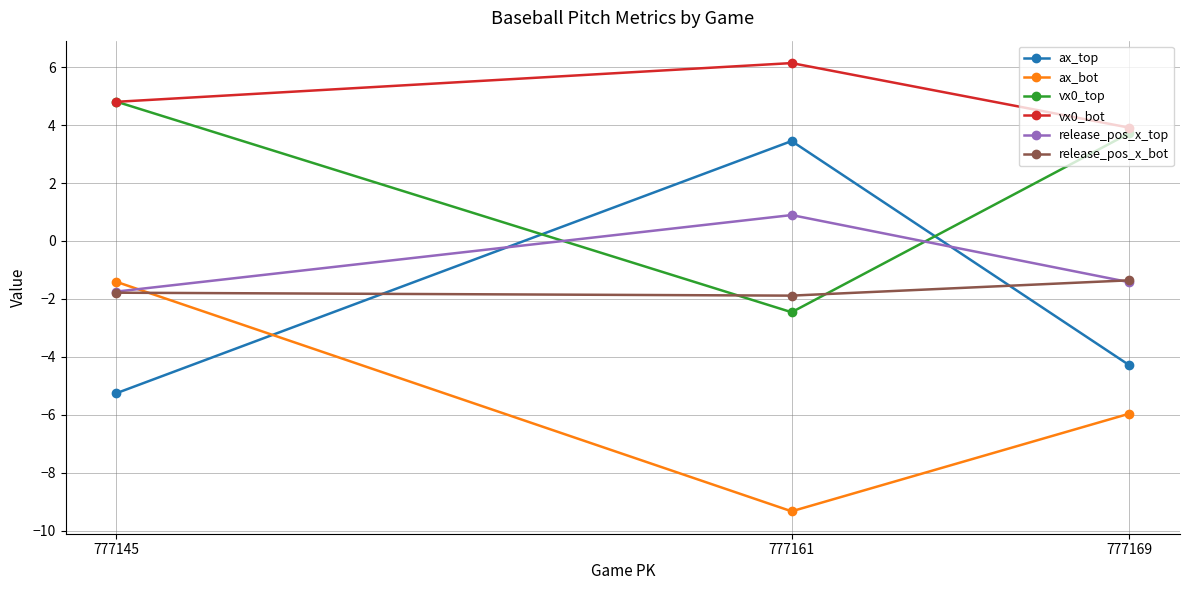

At which category is the sum across all series the highest?

777145